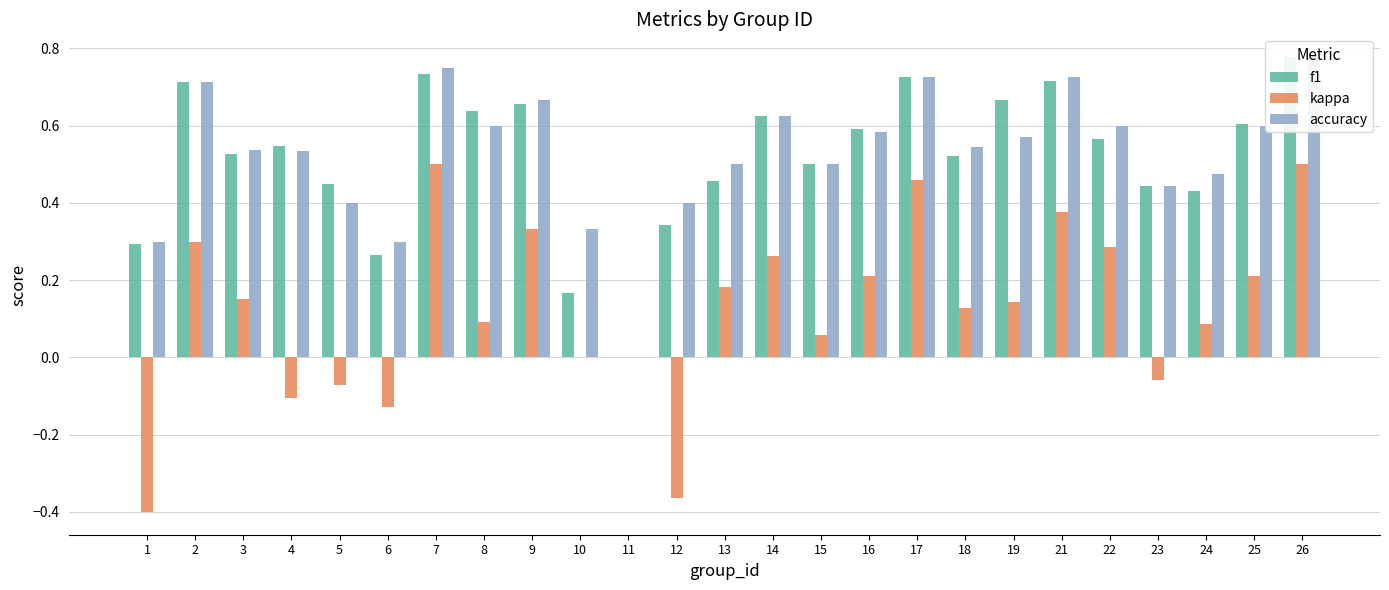

Read the accuracy value at 25.

0.6